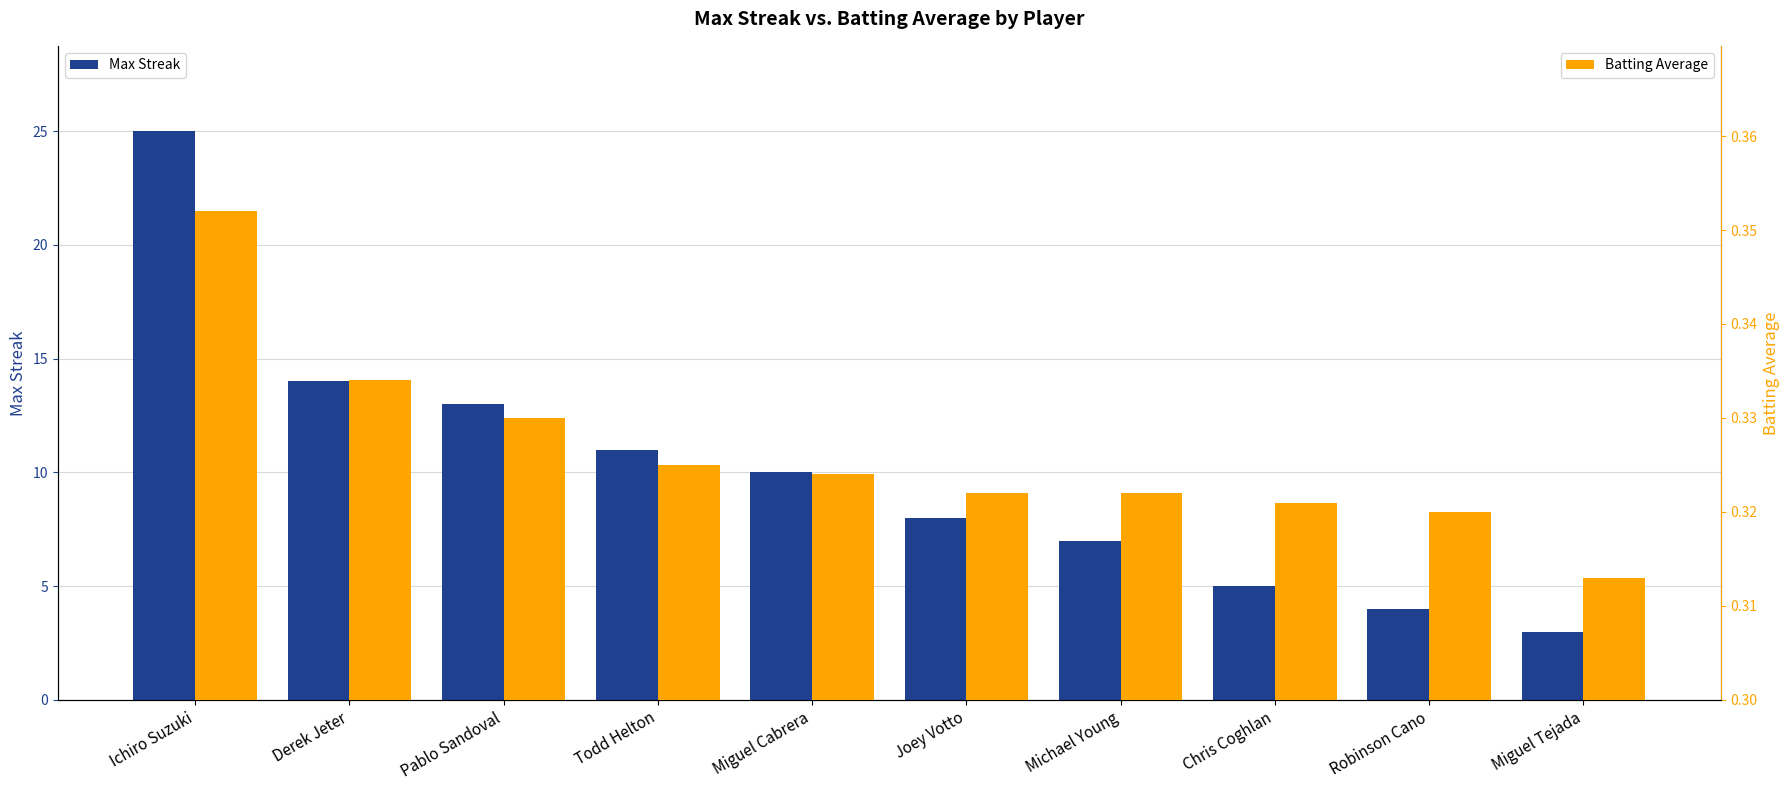

Which category has the highest value across all series?

Ichiro Suzuki